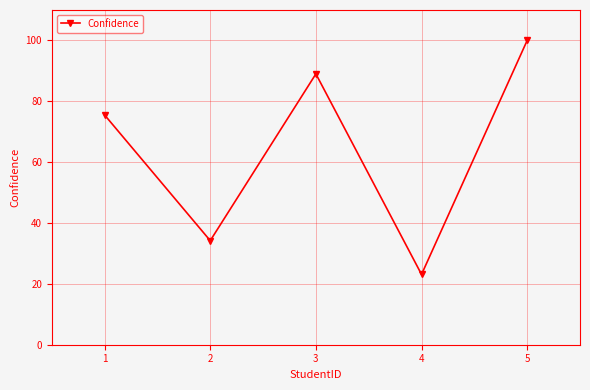

Rank the categories by value from highest to lowest.

5, 3, 1, 2, 4